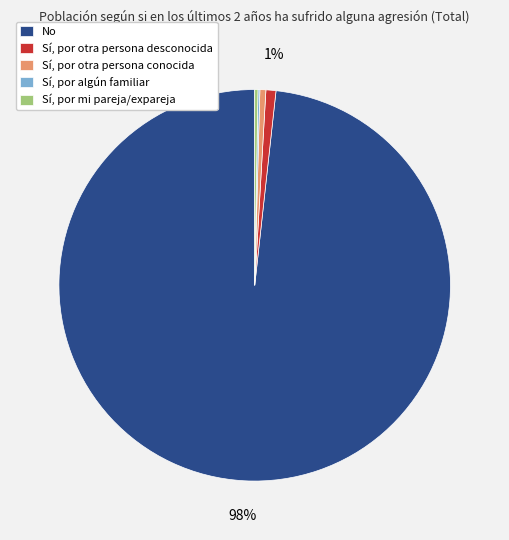

What is the majority slice?

No